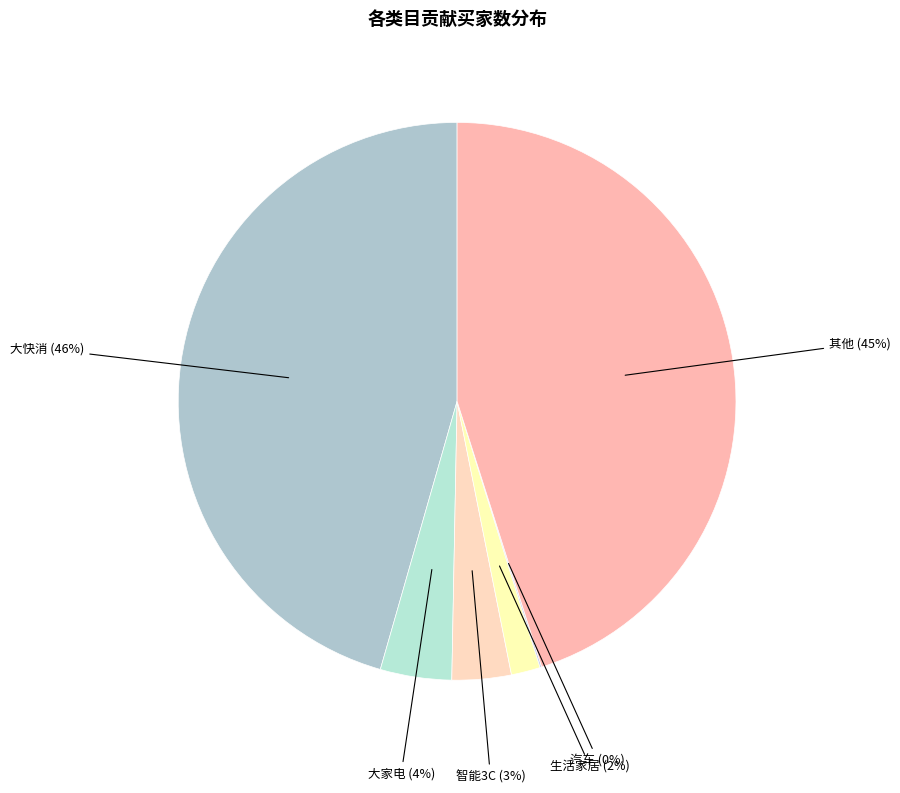

What is the largest slice in the pie chart?

大快消